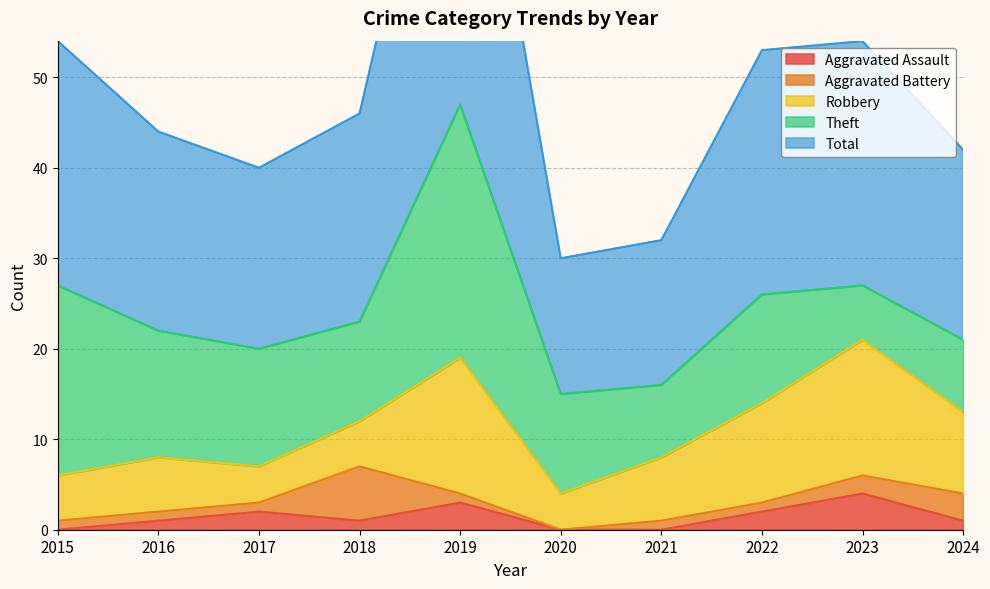

At which category does the chart reach its peak across all series?

2019